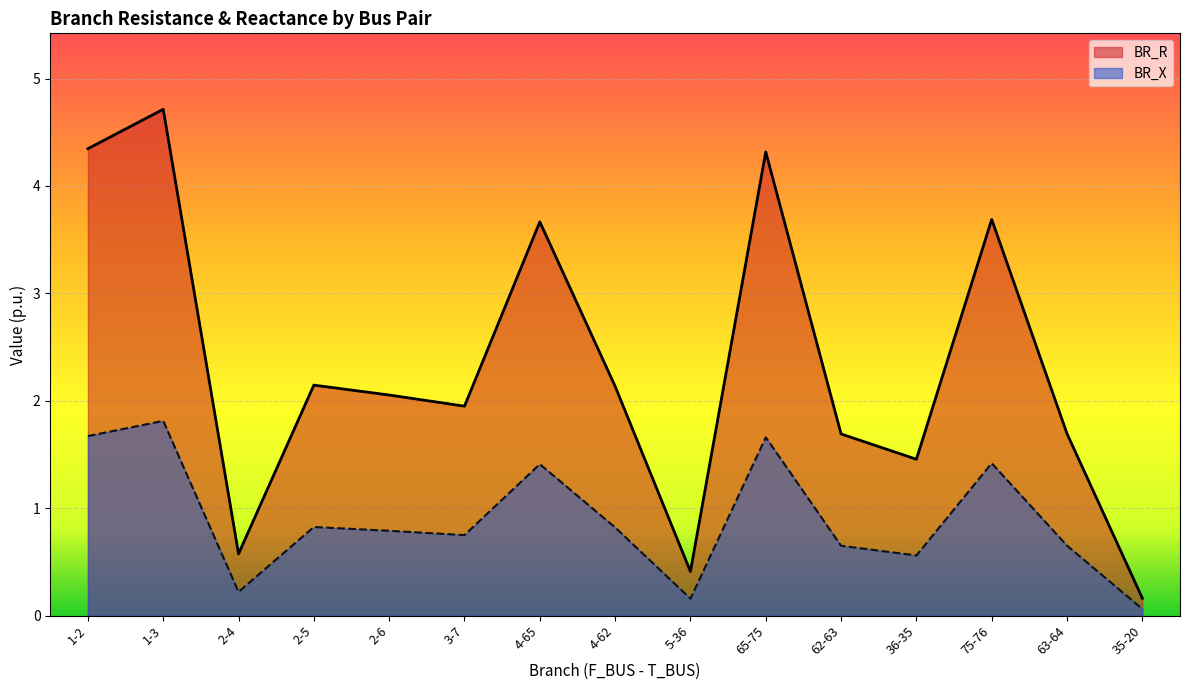

True or false: BR_R and BR_X intersect in this chart.

False